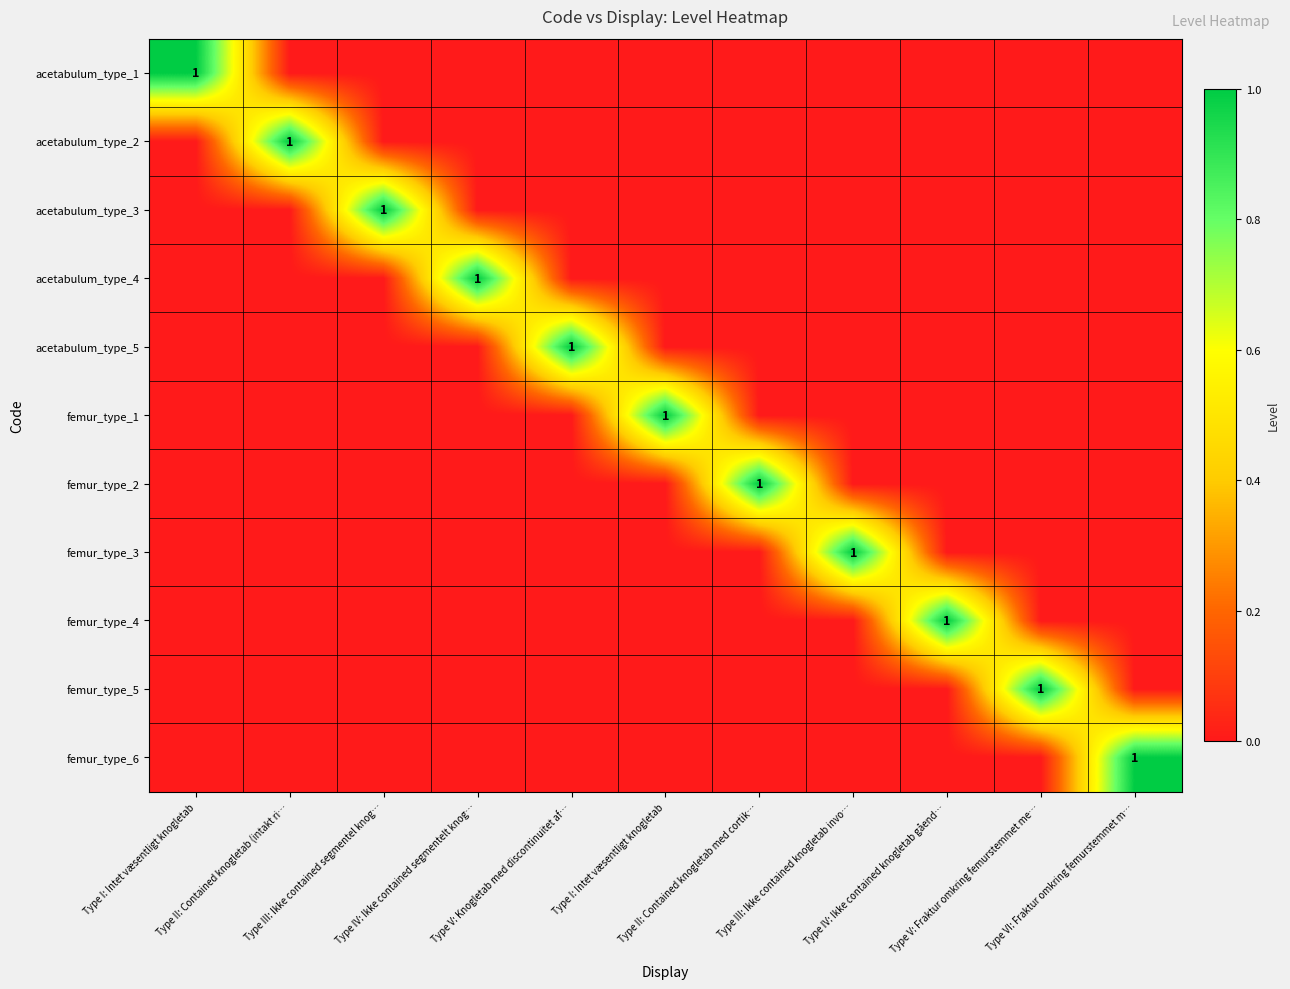

What is the spread (max minus min) of values at Type II: Contained knogletab med cortik…?

1